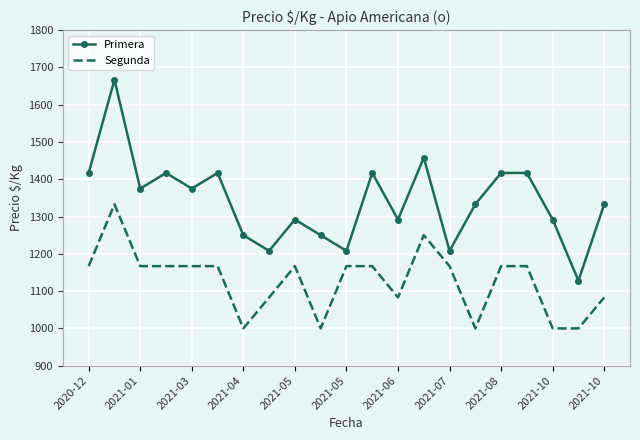

What is the minimum value shown in the chart?

1000